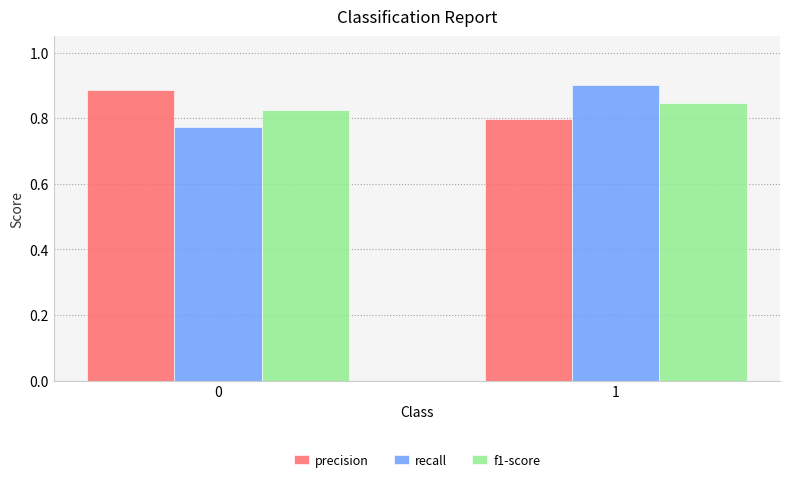

Which series has the largest range (max minus min)?

recall